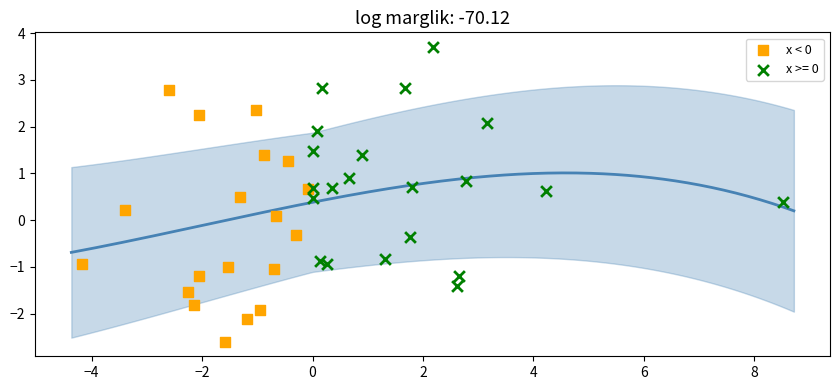

Which series contains the highest Y value?

x >= 0